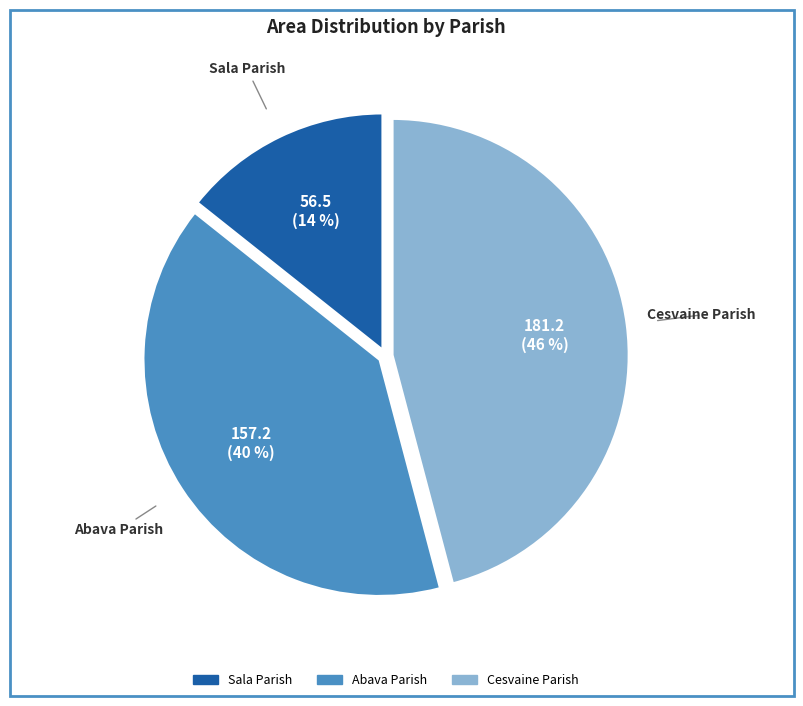

To the nearest percent, what portion does Abava Parish represent?

40%